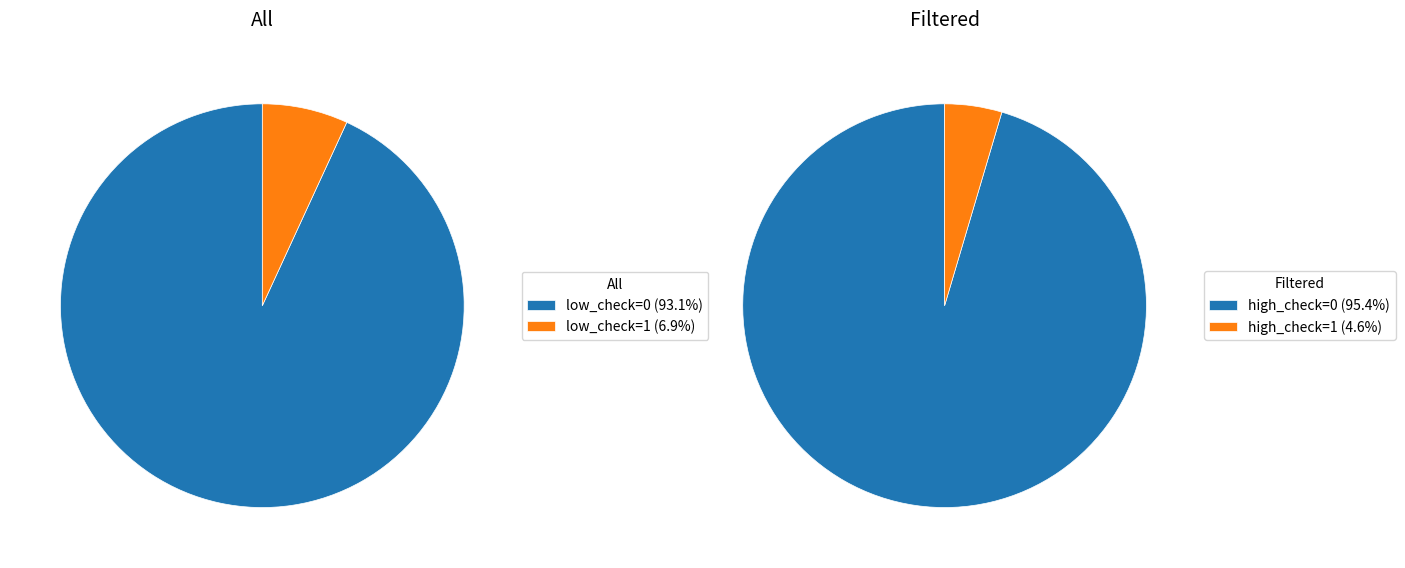

Between low_check=1 and low_check=0, which is larger?

low_check=0